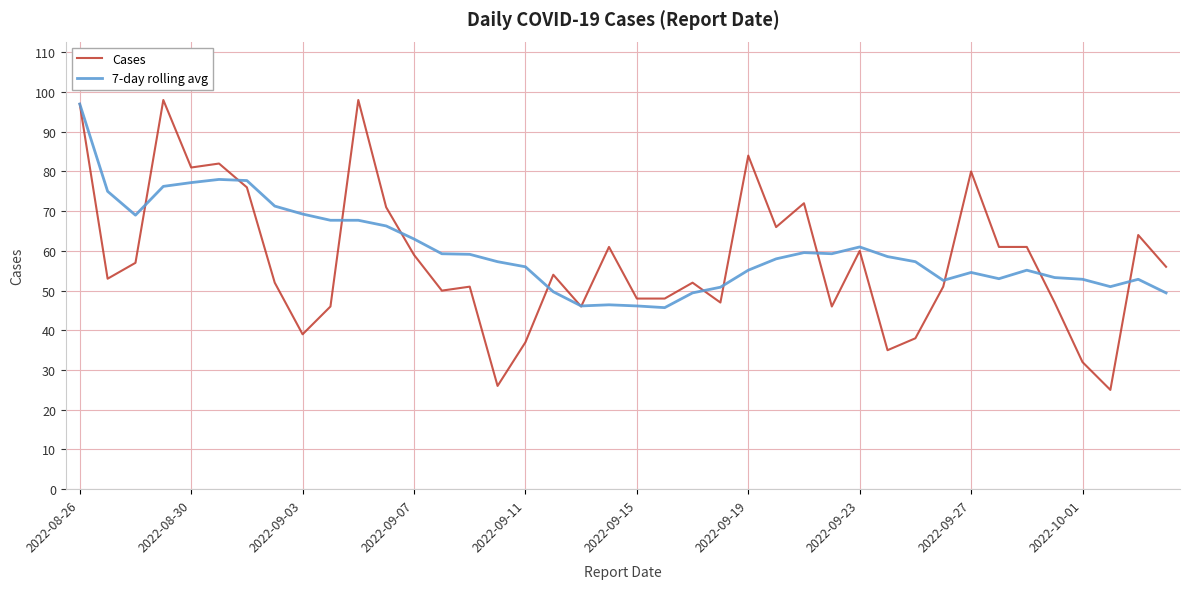

Which series has the largest range (max minus min)?

Cases